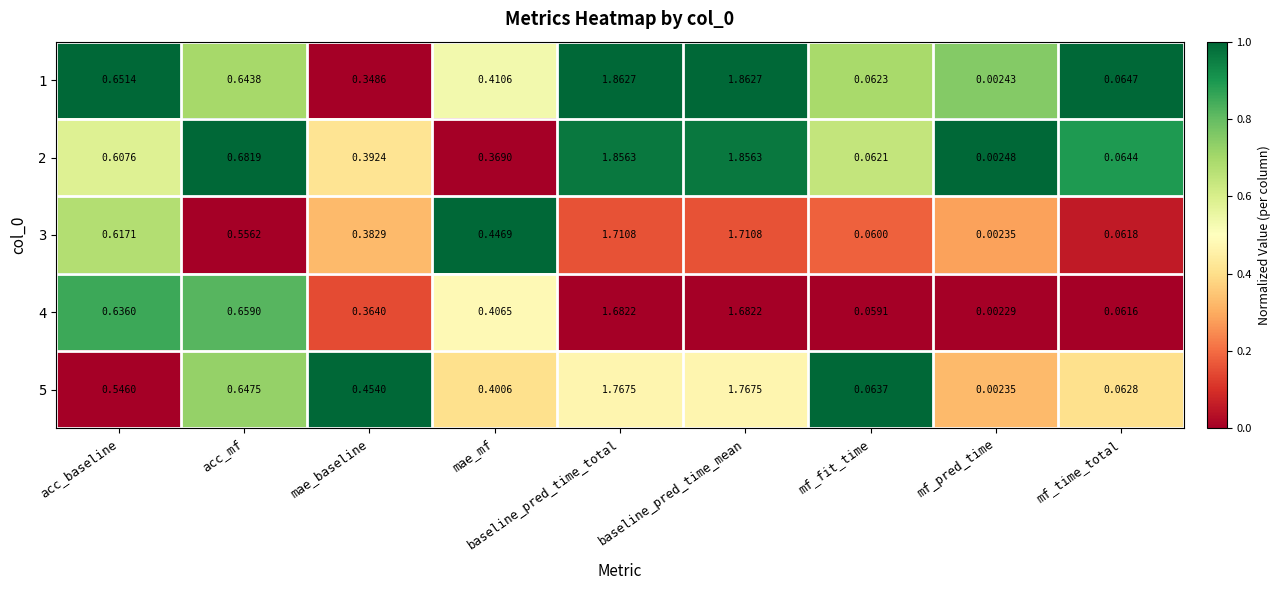

Which series changed the most between mae_baseline and mf_pred_time?

5